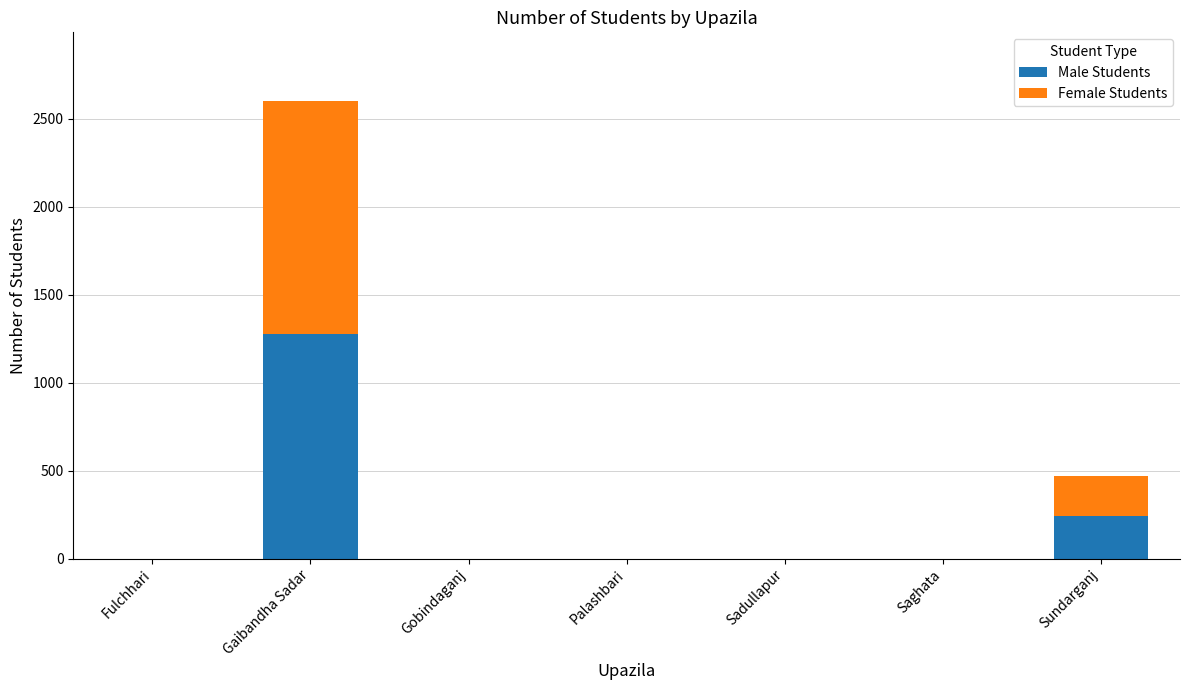

At which label does Male Students reach its peak?

Gaibandha Sadar